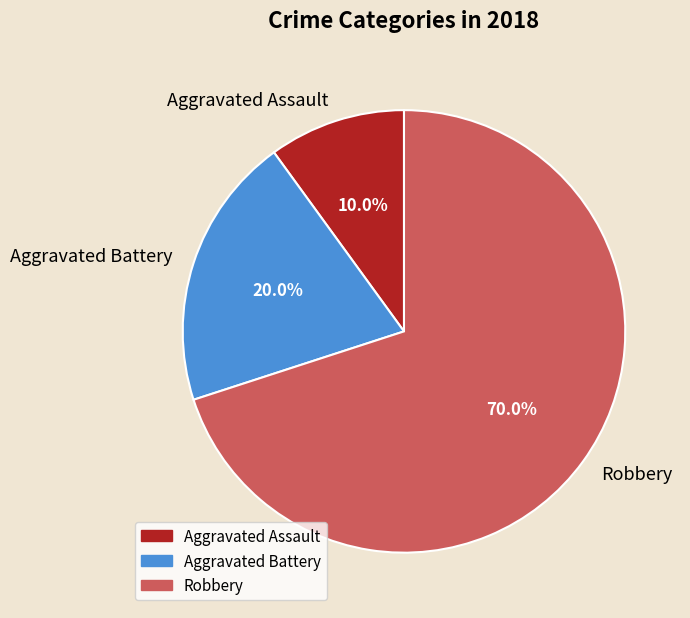

To the nearest percent, what is the difference between the largest and smallest slice percentages?

60%